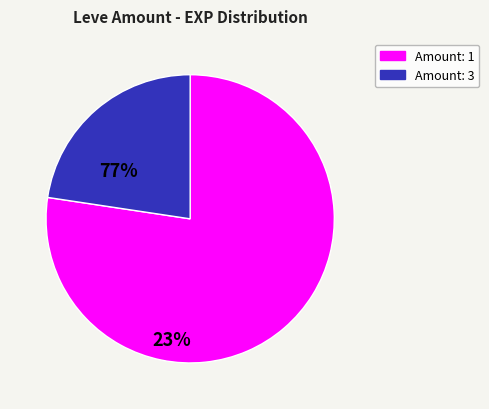

Is there any slice that represents more than half of the pie?

Yes